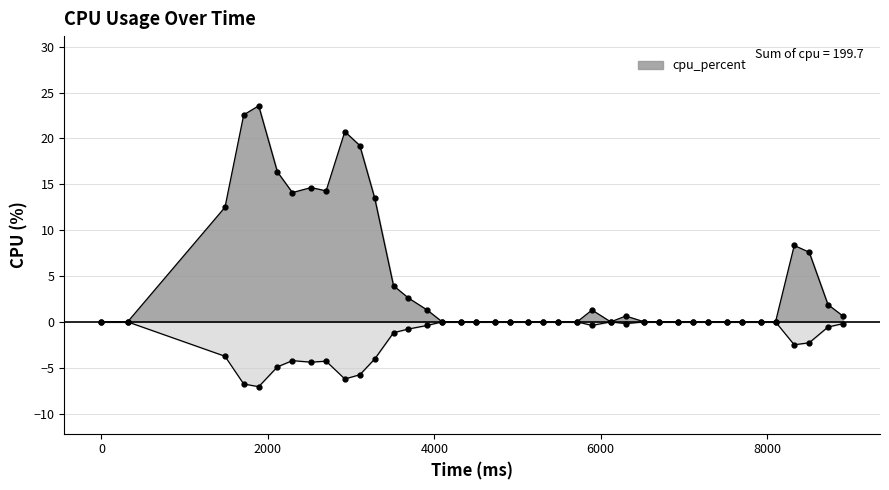

Rank the categories by value from highest to lowest.

1890, 1710, 2925, 3105, 2115, 2520, 2700, 2295, 3285, 1485, 8325, 8505, 3510, 3690, 8730, 3915, 5895, 6300, 8910, 0, 315, 4095, 4320, 4500, 4725, 4905, 5130, 5310, 5490, 5715, 6120, 6525, 6705, 6930, 7110, 7290, 7515, 7695, 7920, 8100